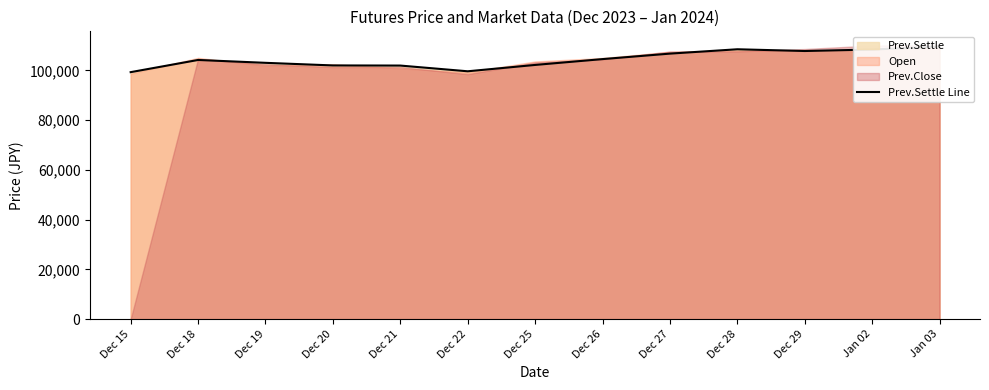

Is it true that the value at Dec 20 is 102000?

True